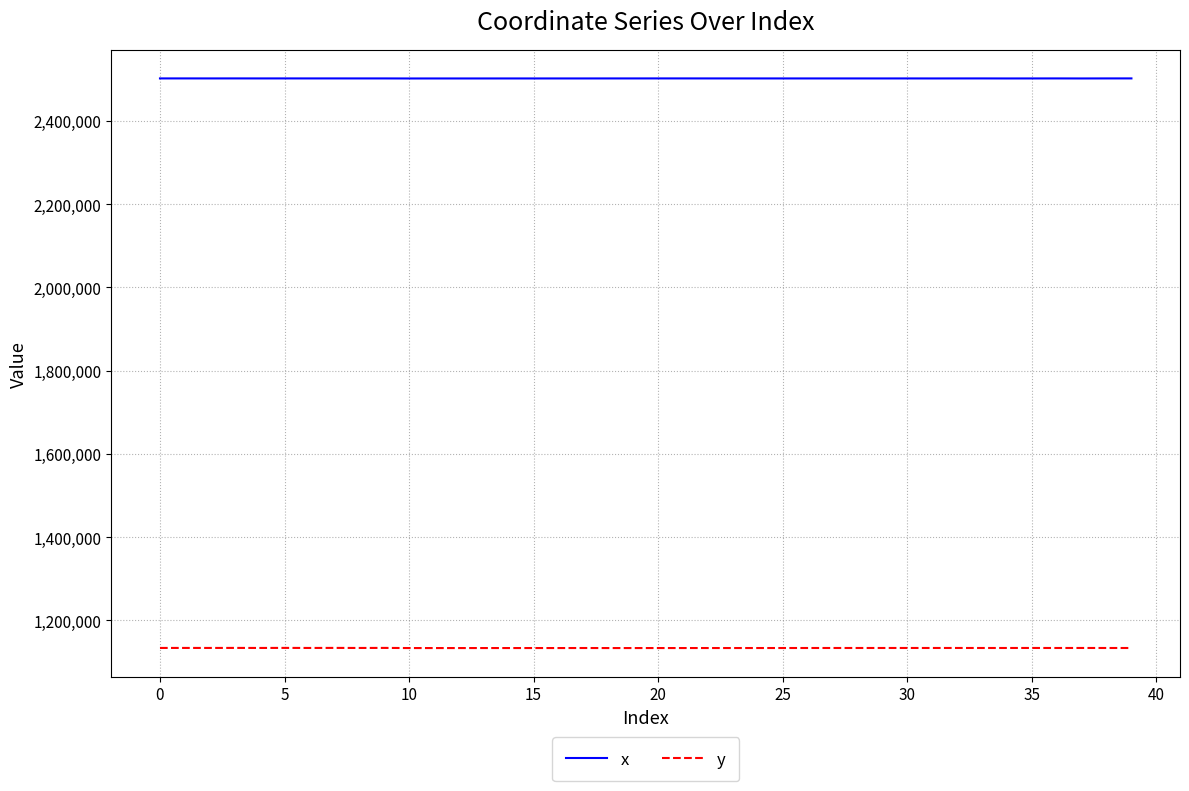

True or false: x has more than 2 interior local peaks.

True